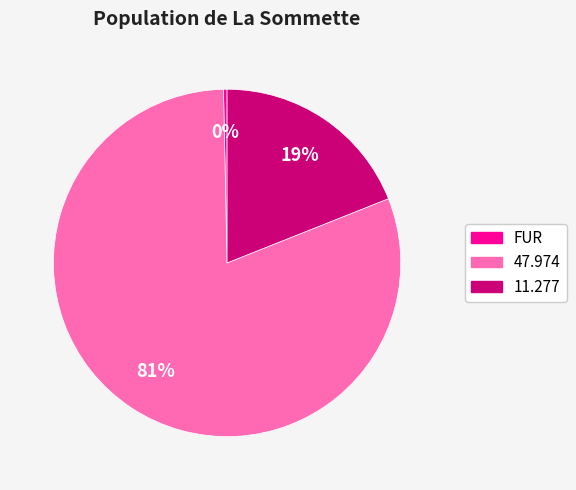

Is there a majority slice in this chart?

Yes